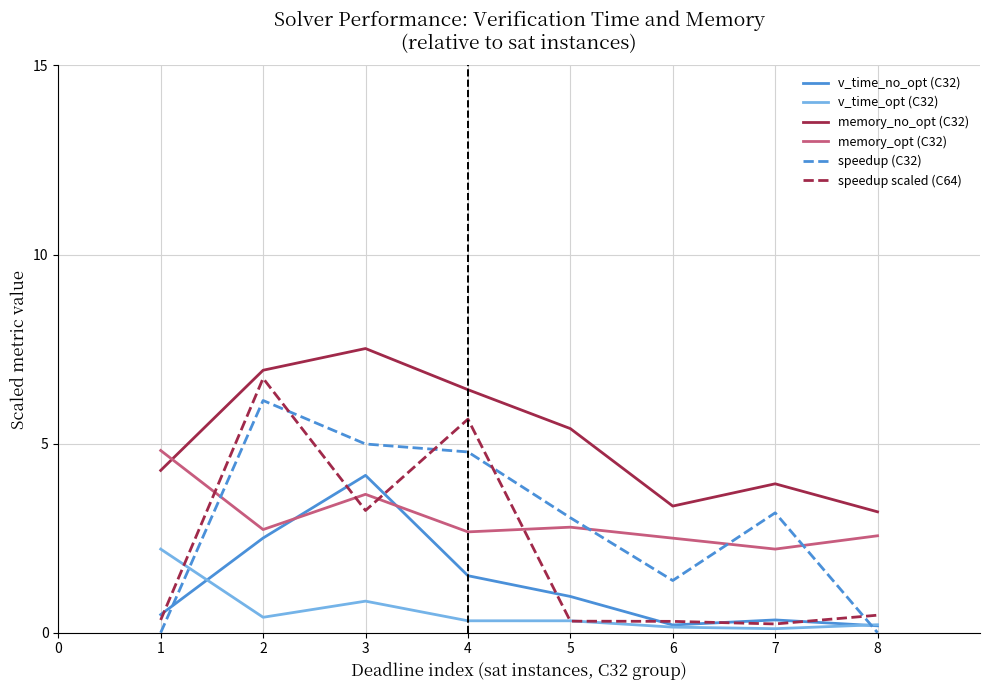

Which series has the widest spread of values?

speedup scaled (C64)